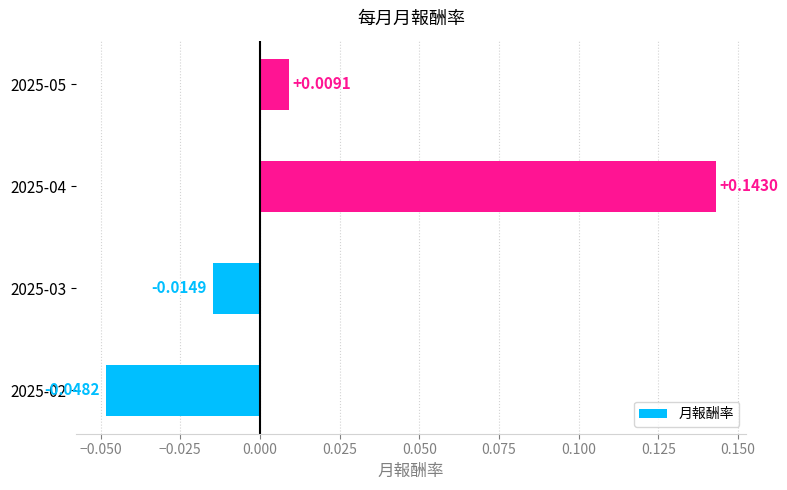

List the labels in order of value, smallest first.

2025-02, 2025-03, 2025-05, 2025-04